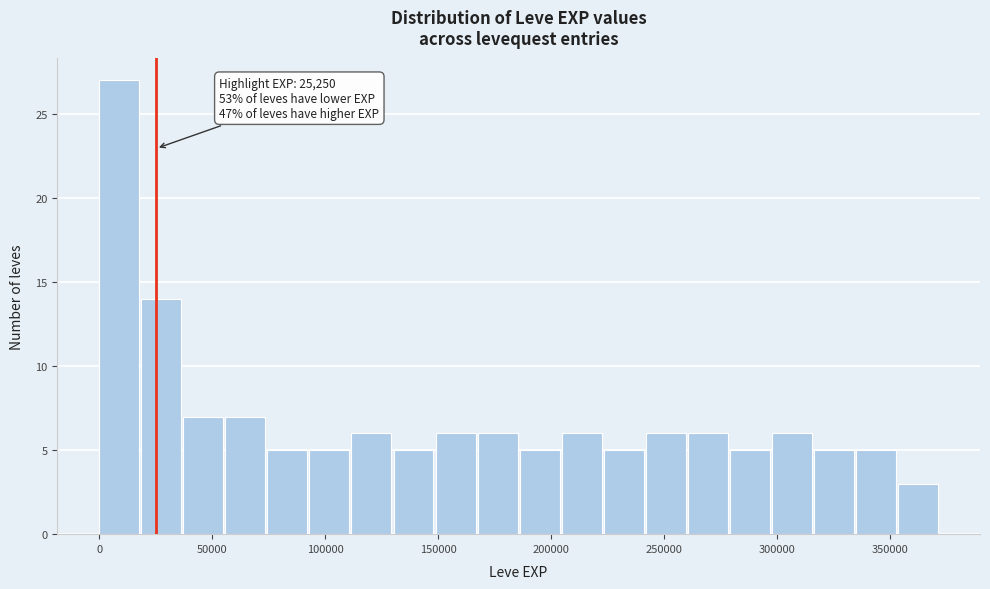

Around what value on the x-axis is the tallest bar? Give the approximate position of its centre, as read against the axis.

10000